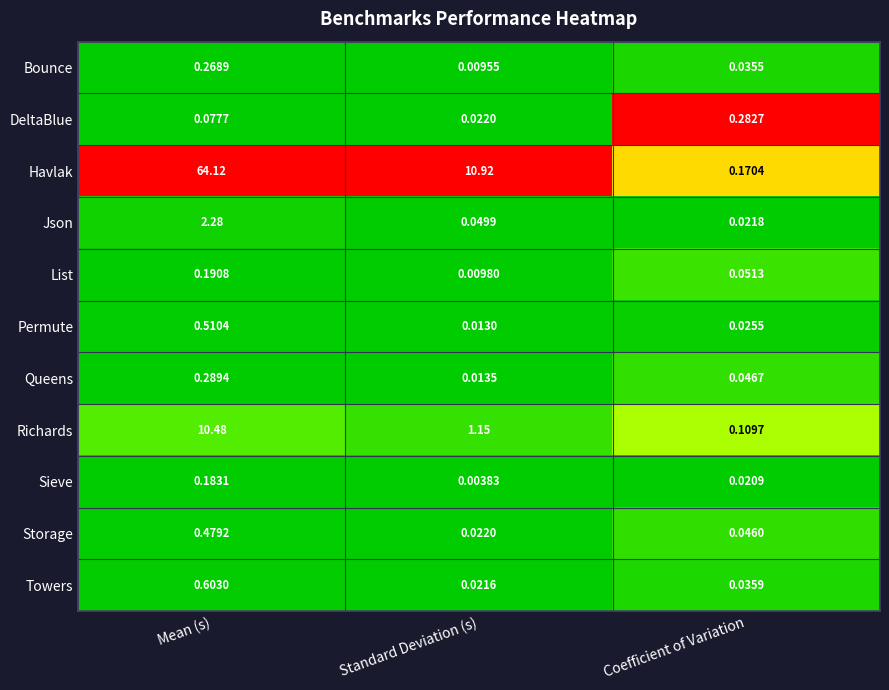

Which category has the highest value across all series?

Mean (s)